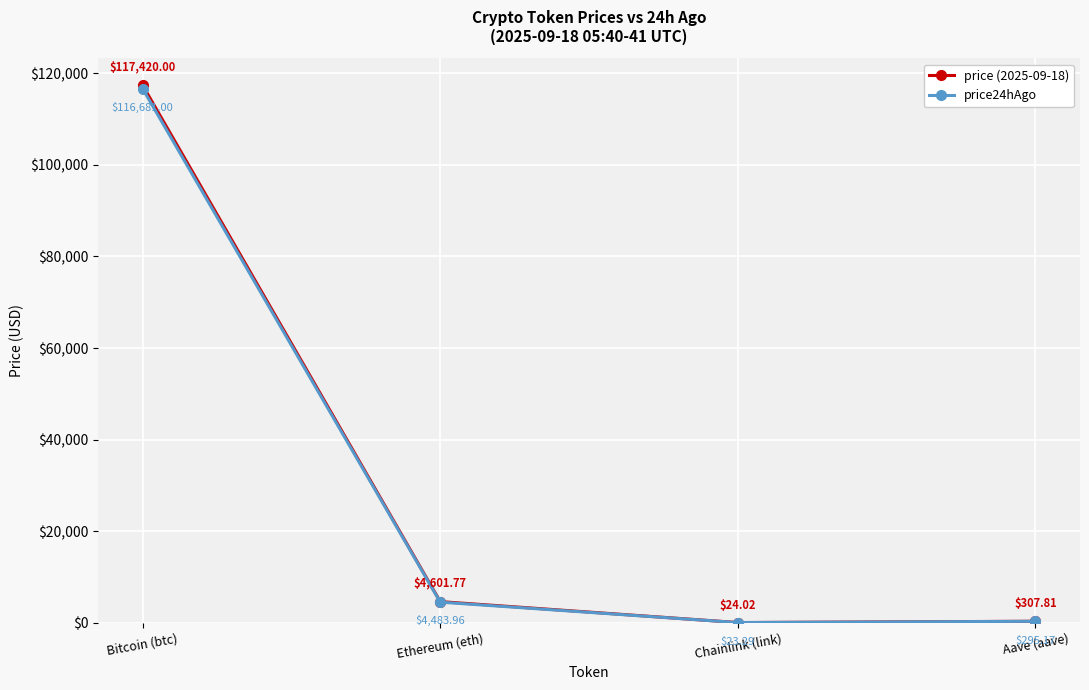

Reading left to right, what are all the values shown in this chart?

price (2025-09-18): 117420.0	4601.8	24.0	307.8
price24hAgo: 116681.0	4484.0	23.3	295.2